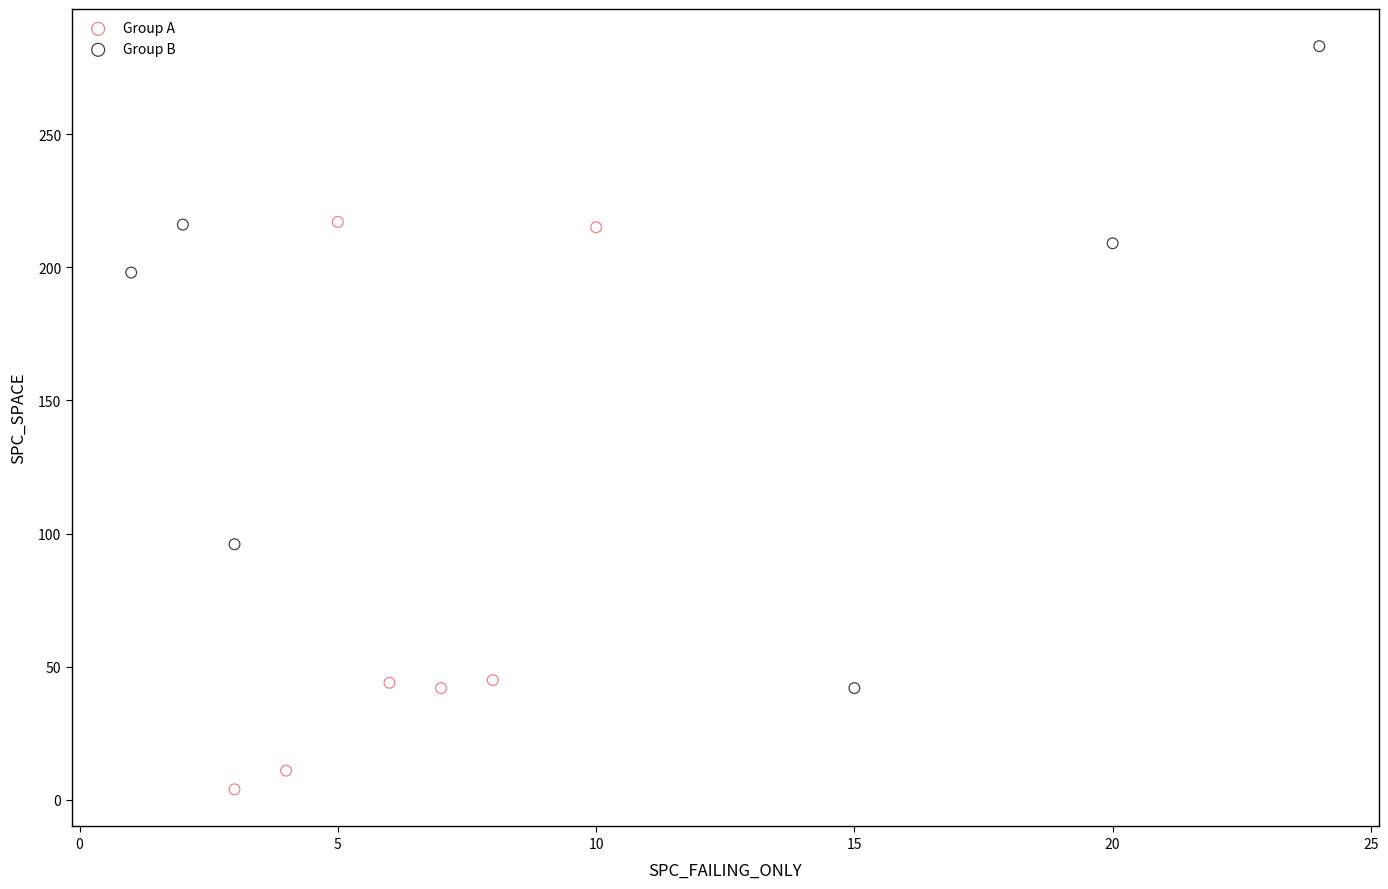

Which series contains the highest Y value?

Group B